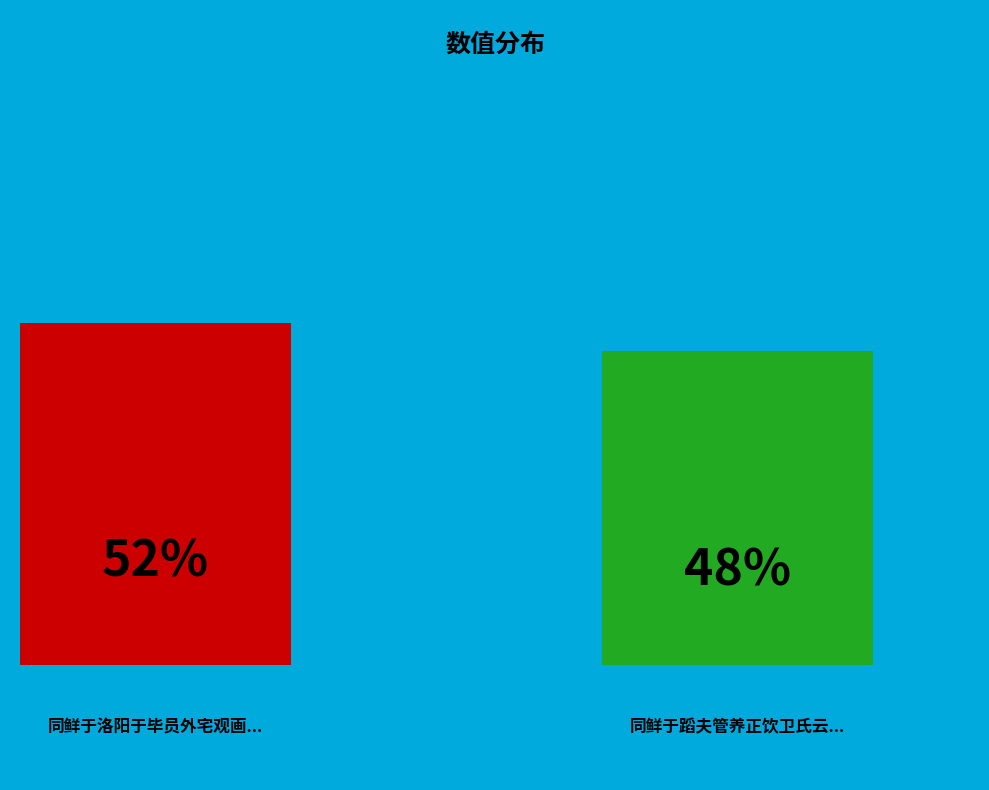

Which has a higher value, 同鲜于洛阳于毕员外宅观画马歌 or 同鲜于蹈夫管养正饮卫氏云亭?

同鲜于洛阳于毕员外宅观画马歌